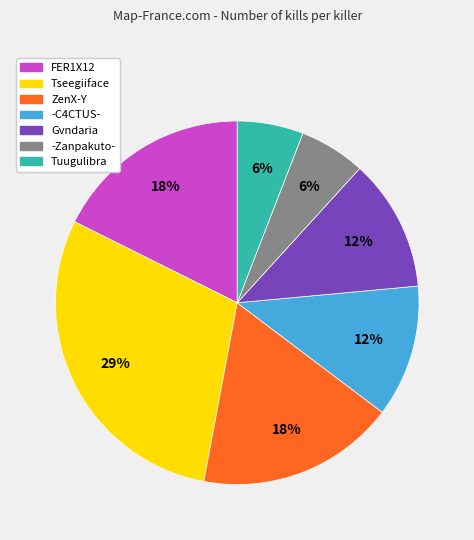

To the nearest percent, what is the combined percentage of Gvndaria and -C4CTUS-?

24%